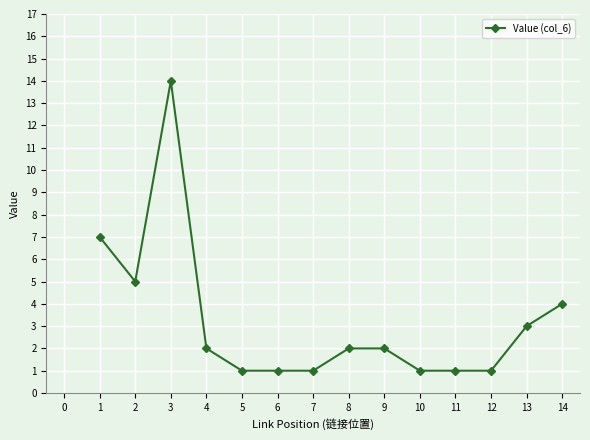

The chart shows a value of 1 at 11. True or false?

True